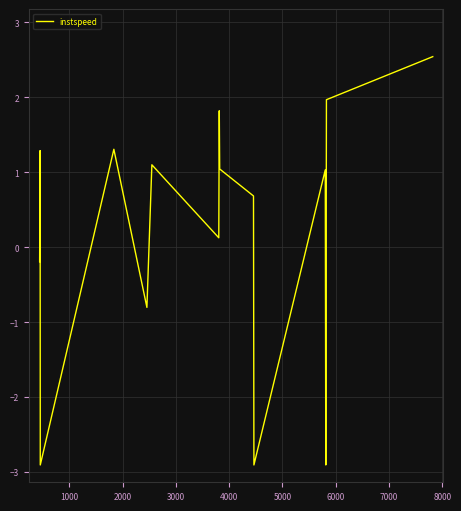

What is the greatest value displayed?

2.5